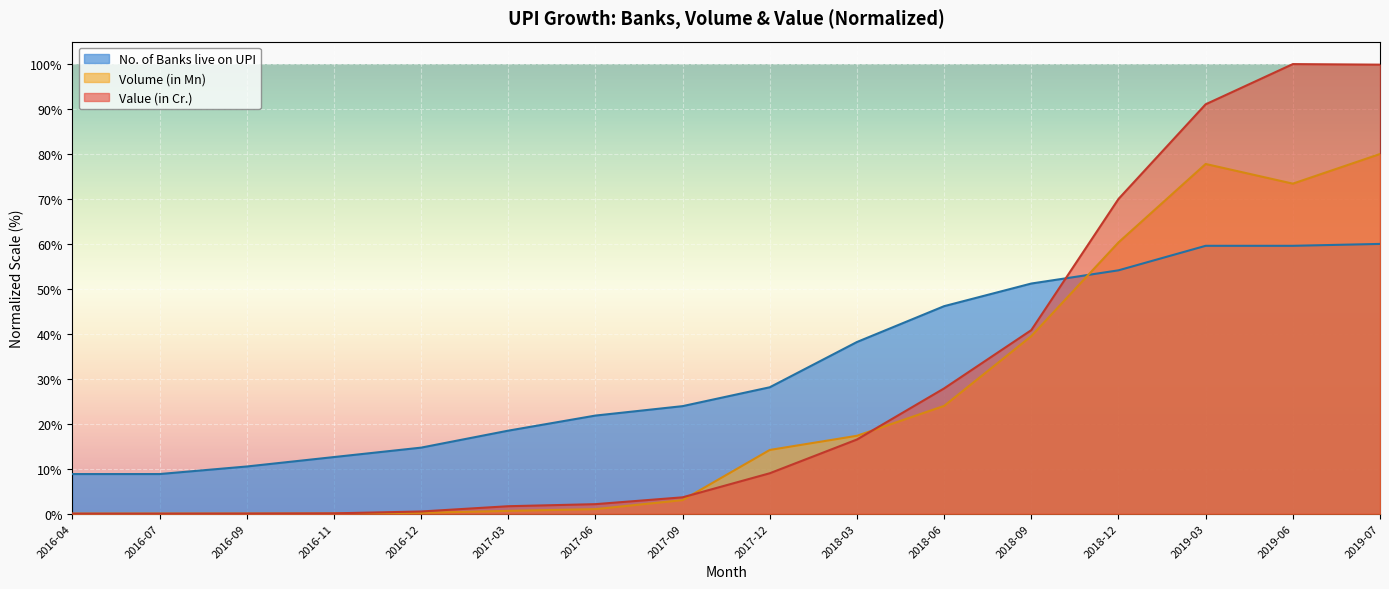

Where does the Value (in Cr.) series first go above 8?

2017-12